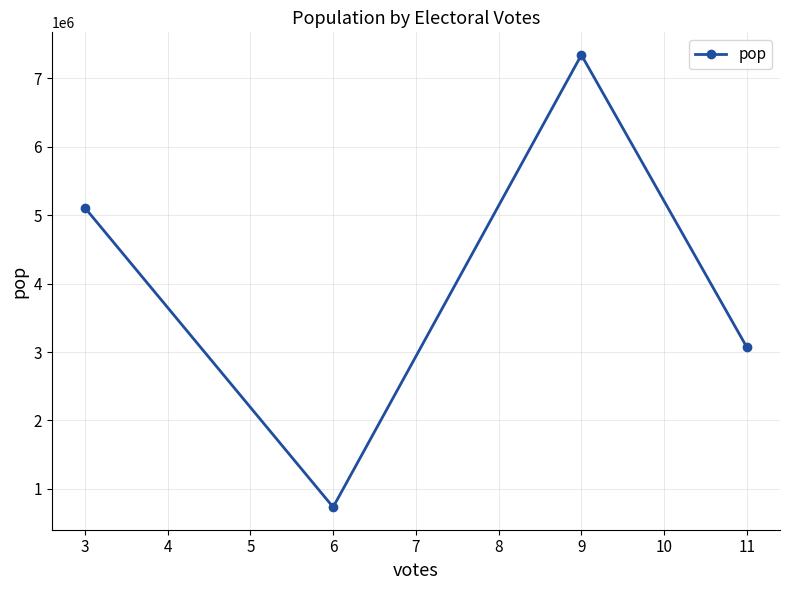

How many lines are shown in the chart?

1